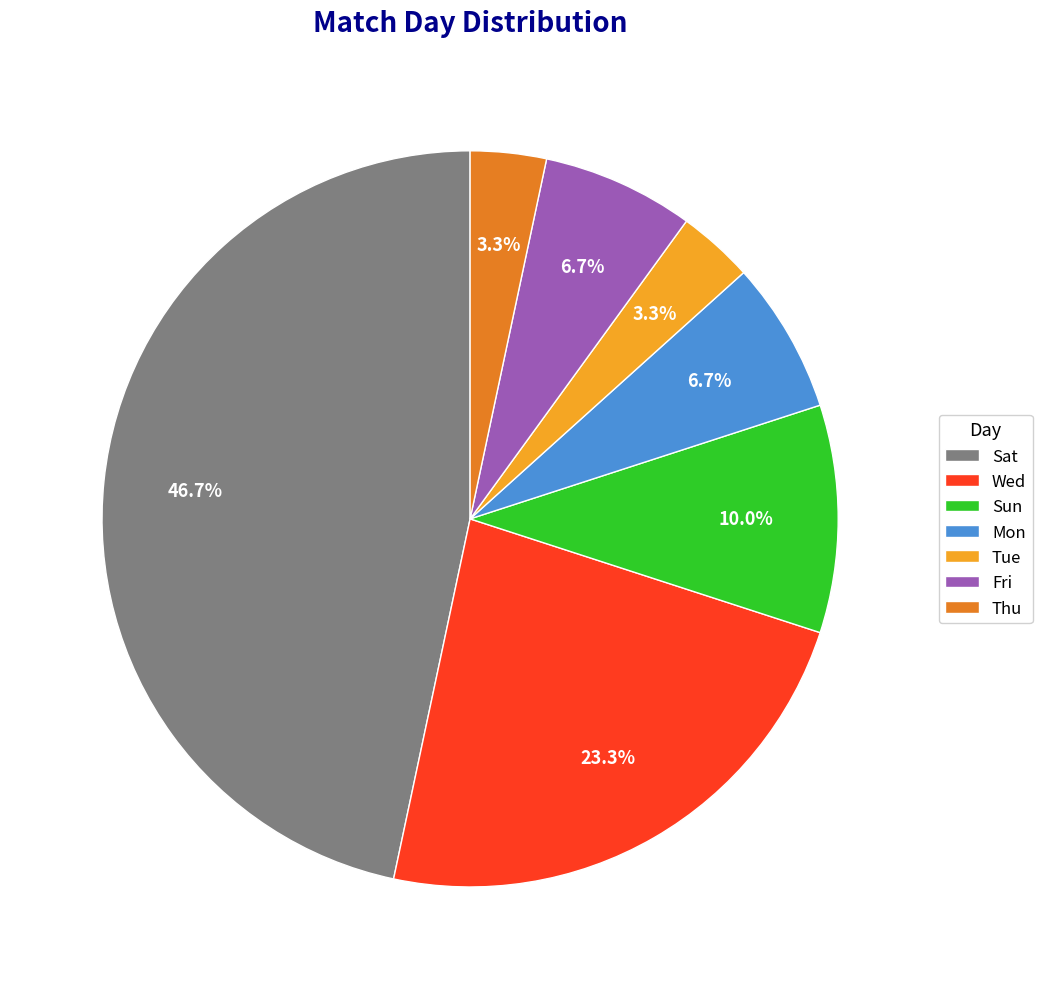

What percentage is the Tue slice, to the nearest percent?

3%